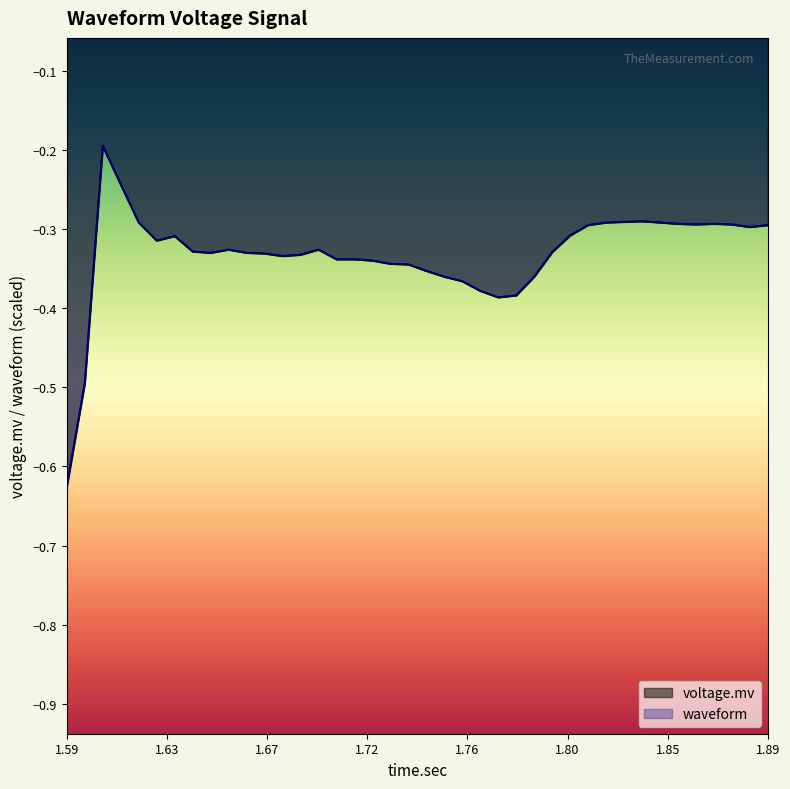

The voltage.mv series shows -0.5 at 27. True or false?

False